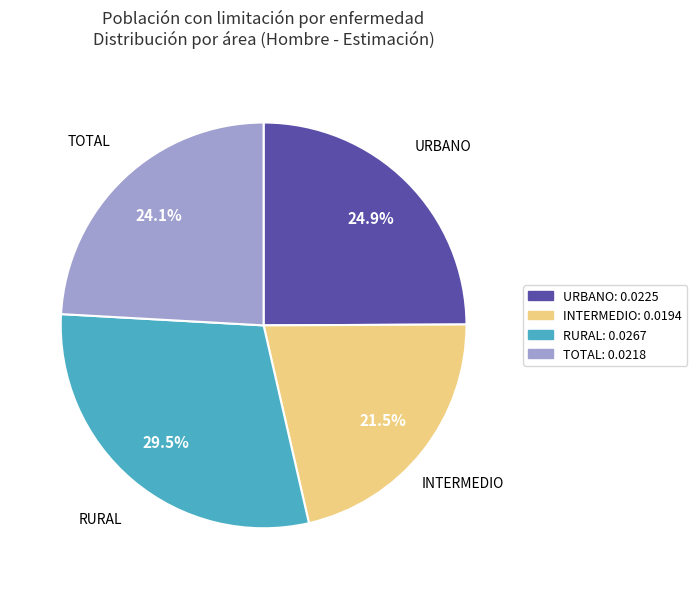

Count the number of slices in the pie.

4